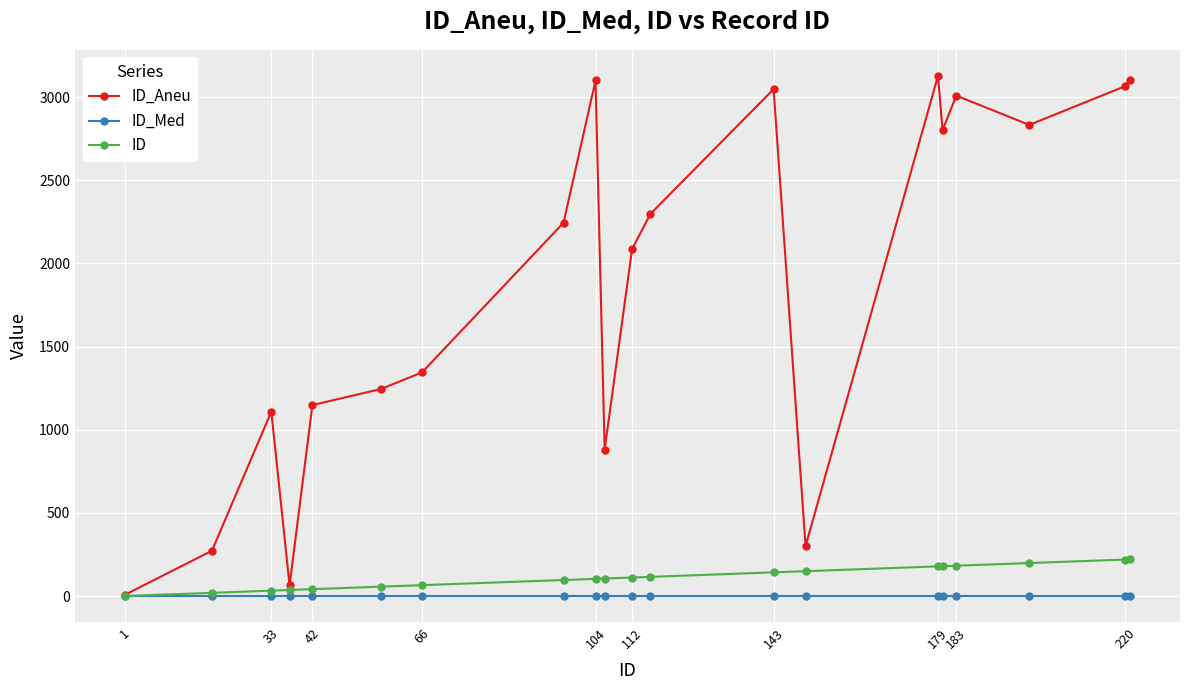

Which series has the largest total across all categories?

ID_Aneu